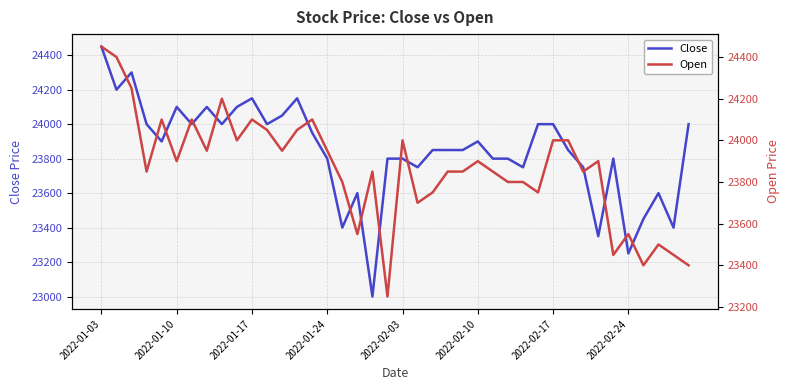

How many distinct data groups are displayed?

2